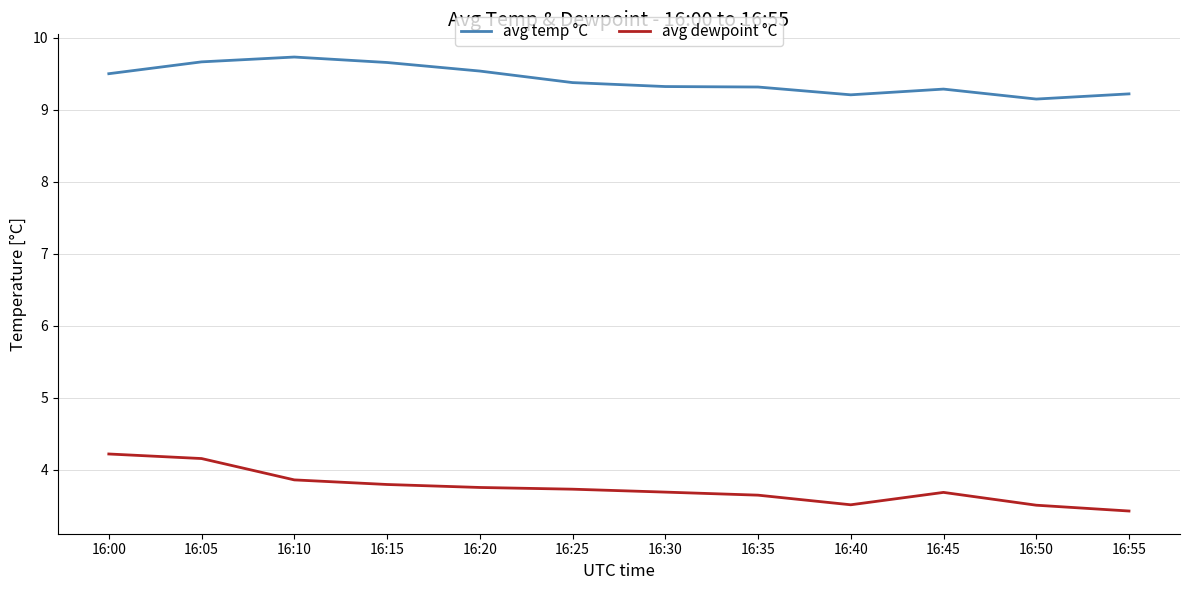

How many avg temp °C values are between 9 and 10?

12